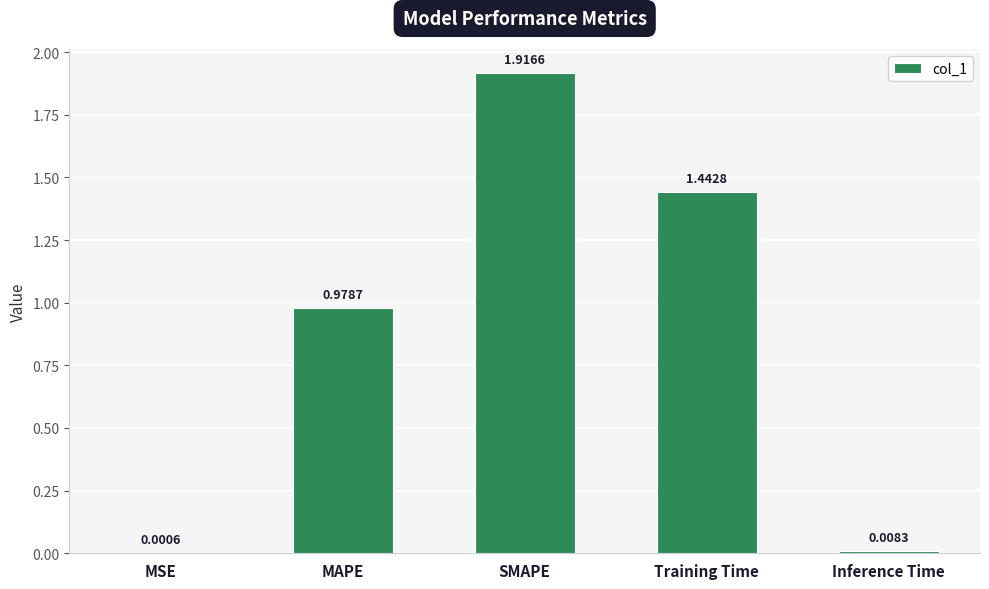

What is the sum of all values?

4.3